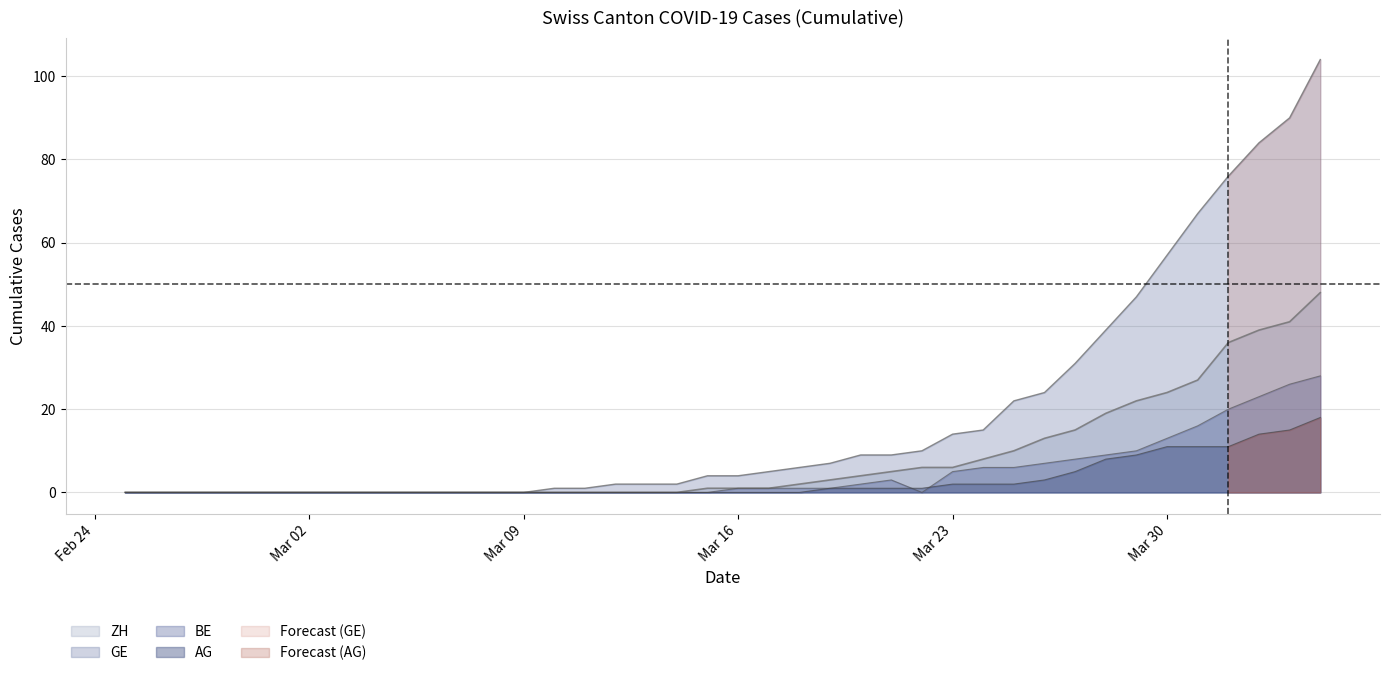

Is the value of ZH at Mar 02 greater than the value of GE at 22?

No